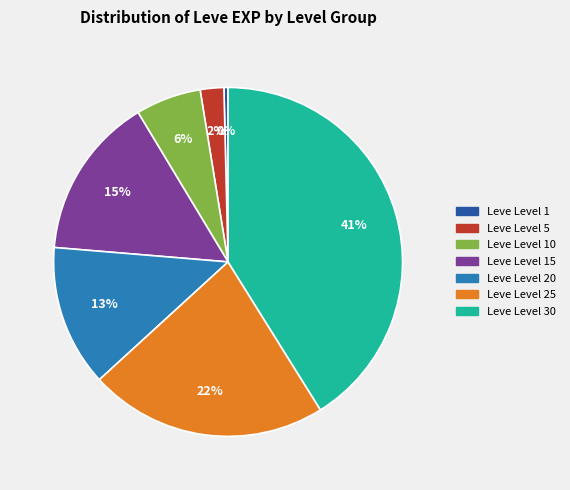

Is there any slice that represents more than half of the pie?

No